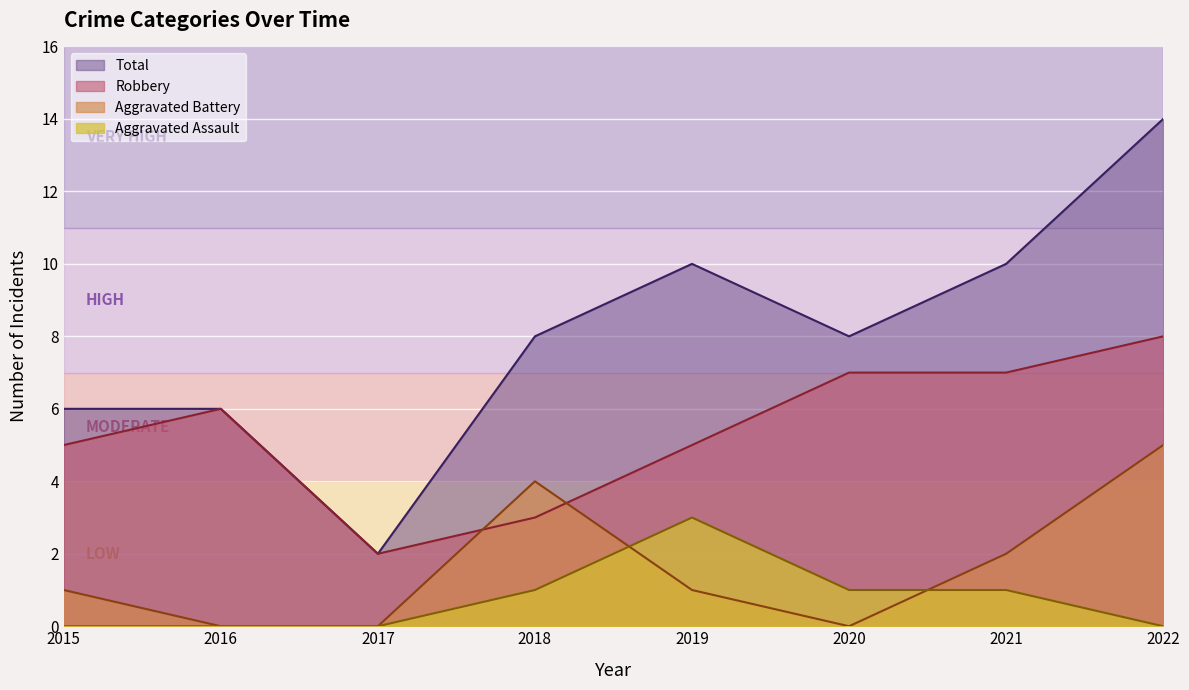

Is it true that Aggravated Assault equals 2 at 2022?

False